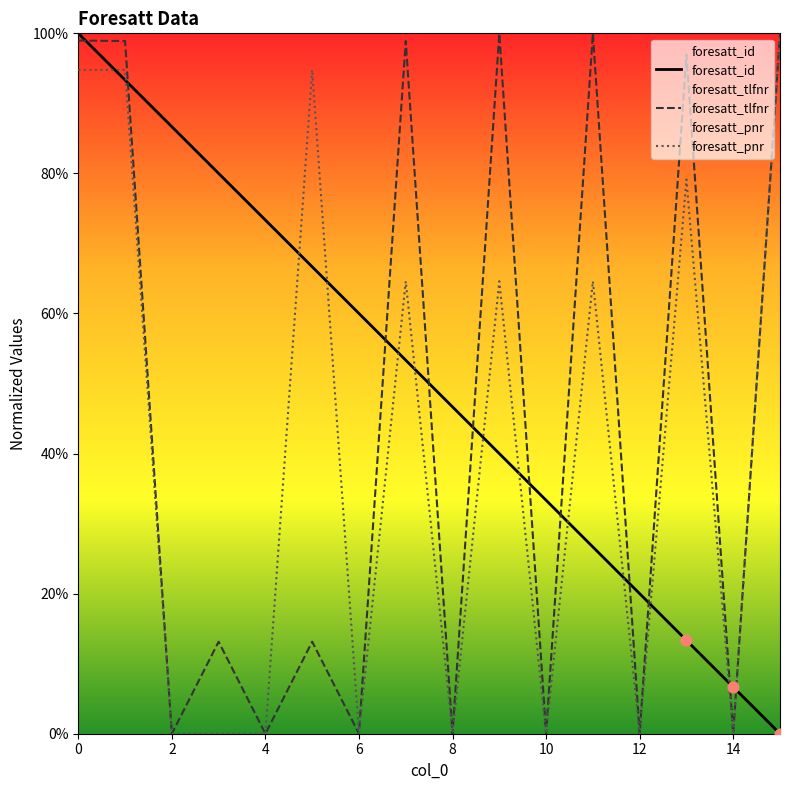

Which series has the widest spread of Y values?

foresatt_id